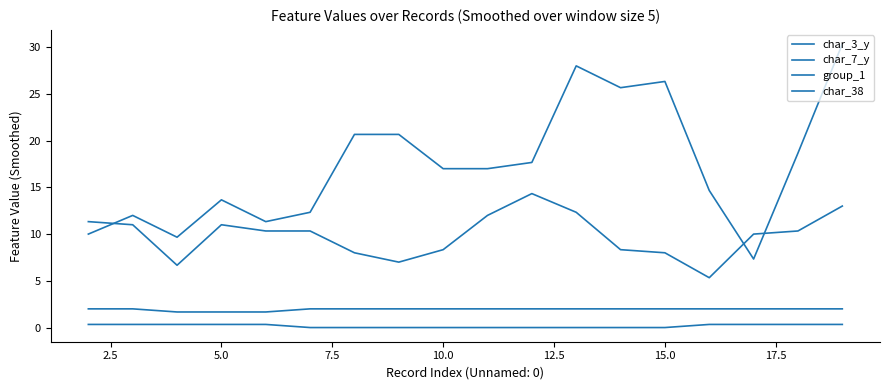

How many lines are shown in the chart?

4